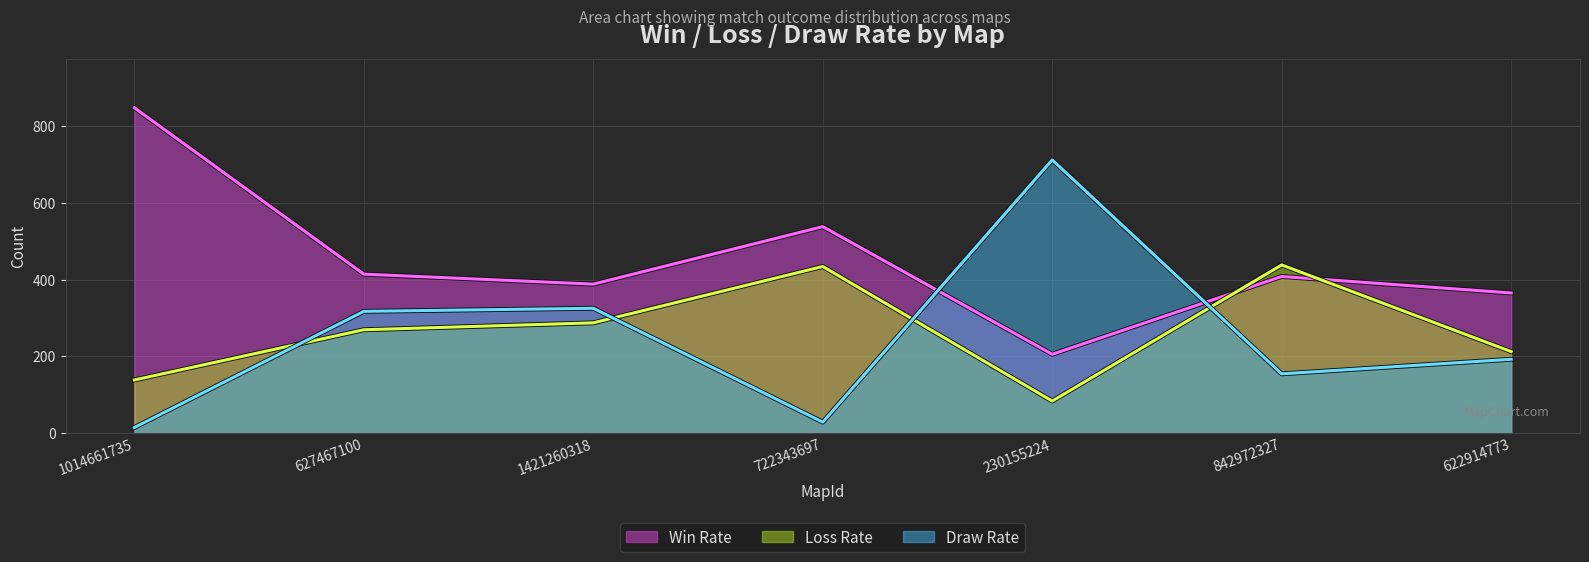

Reading right to left, extract all data points from this chart.

Win Rate: 365	408	205	538	388	414	848
Loss Rate: 212	438	83	434	287	269	138
Draw Rate: 192	154	712	28	325	317	14